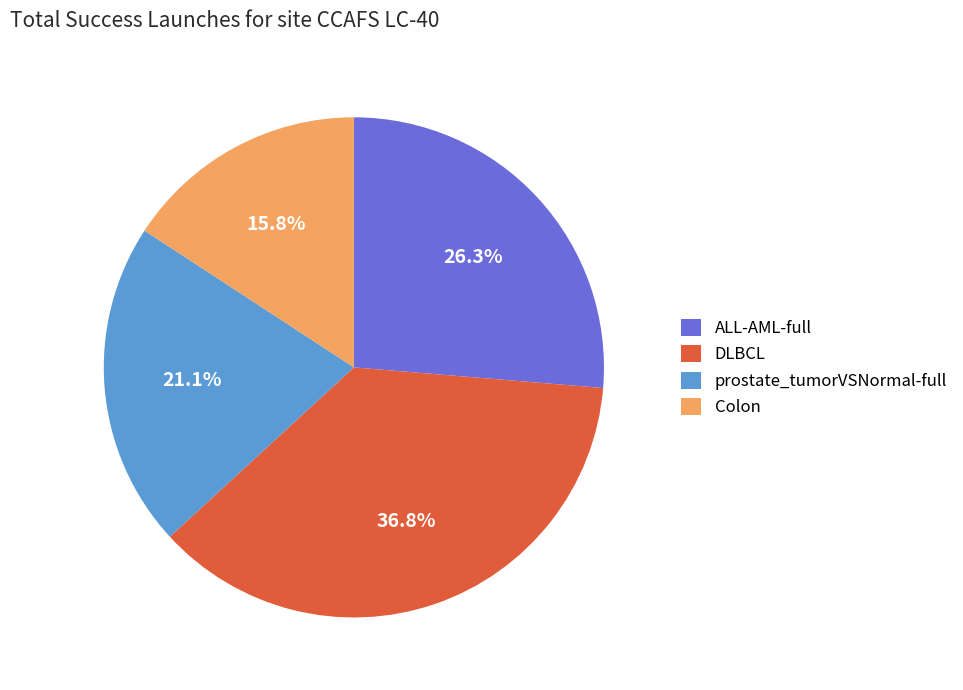

To the nearest percent, what is the difference between the ALL-AML-full and prostate_tumorVSNormal-full slice percentages?

5%